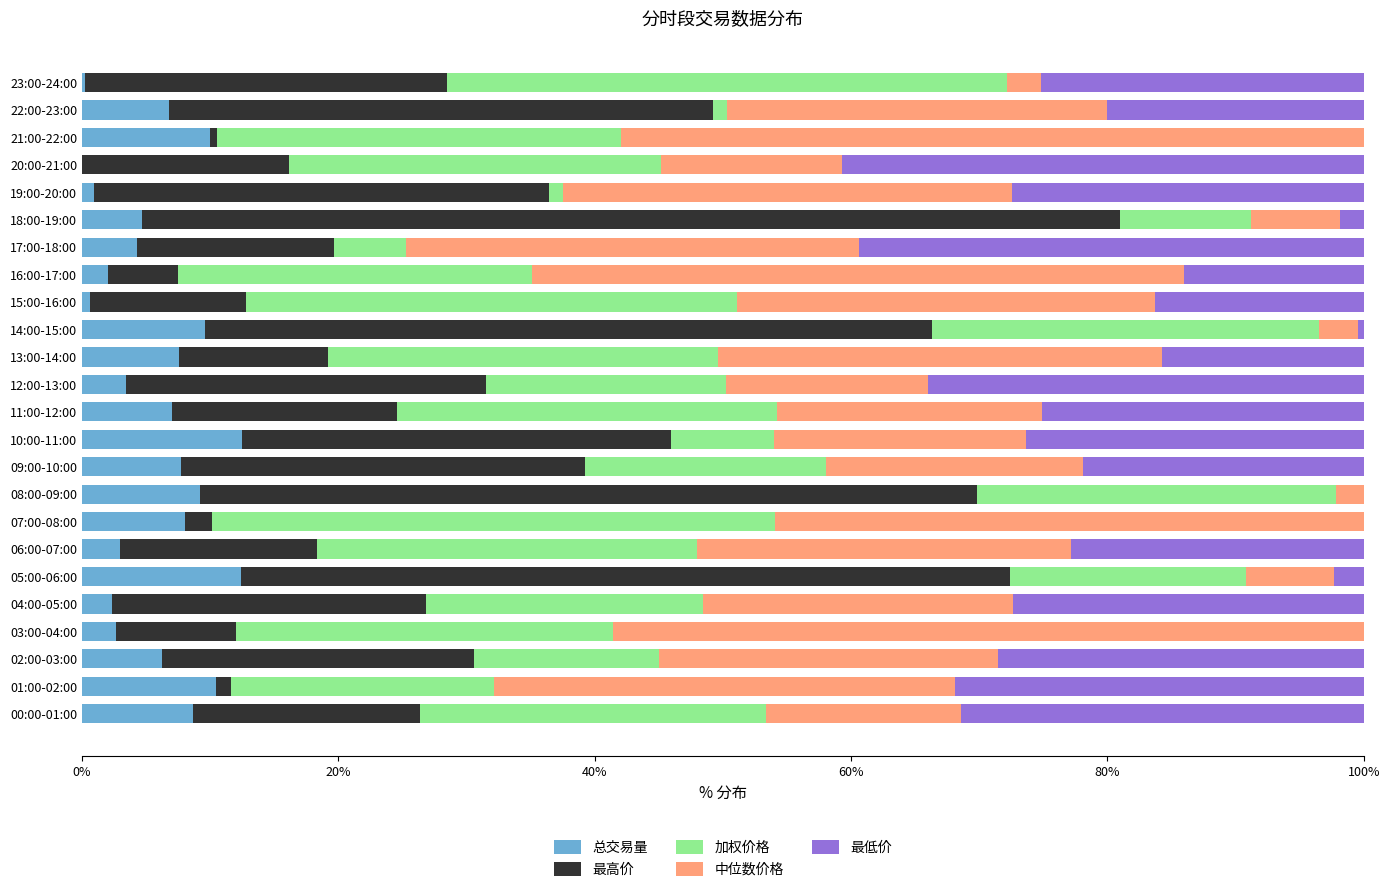

What is the total value across all series at 11:00-12:00?

100.0